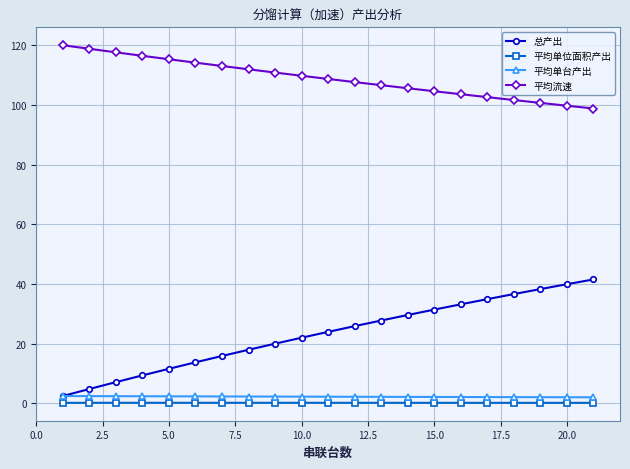

Which series has the largest total across all categories?

平均流速